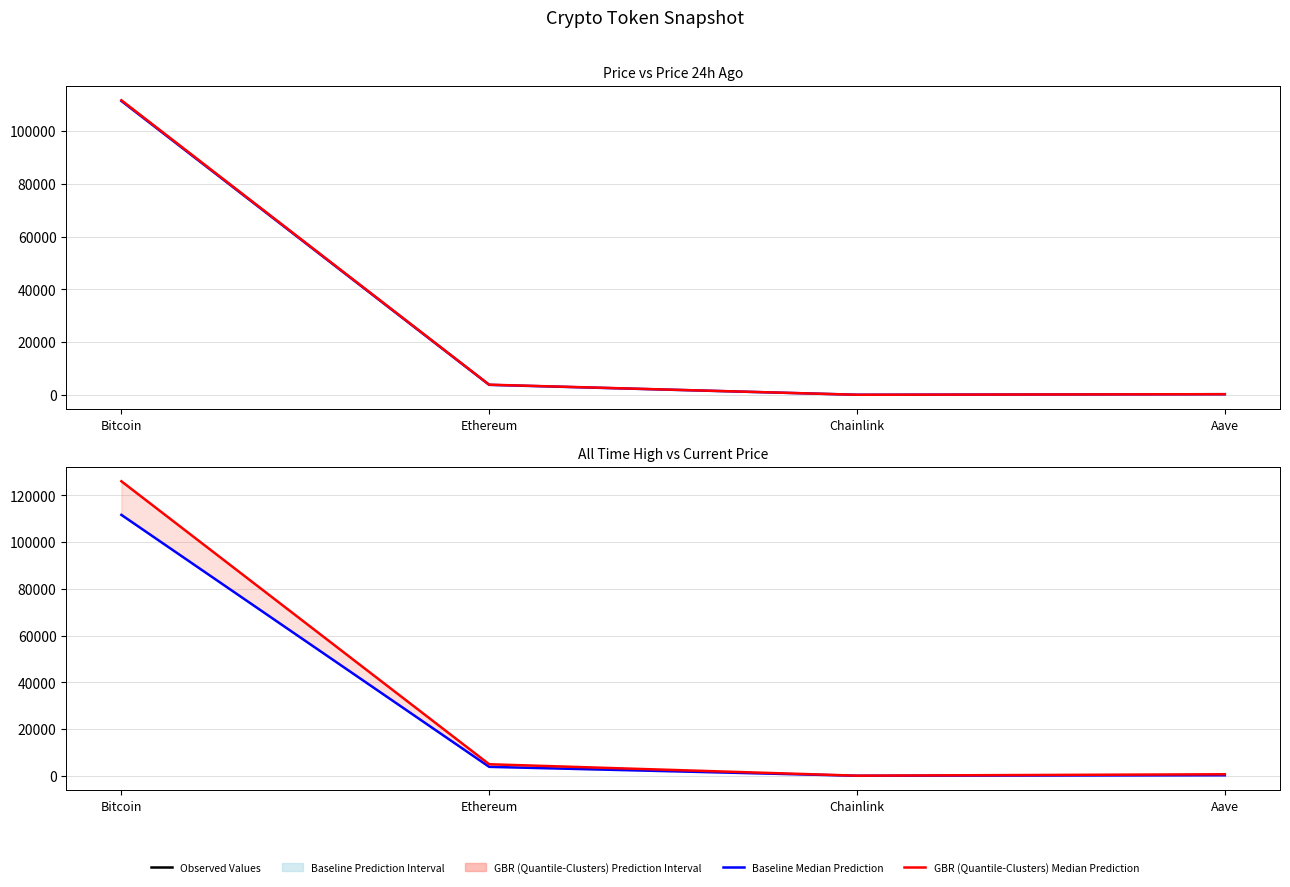

Which series has the largest range (max minus min)?

allTimeHigh